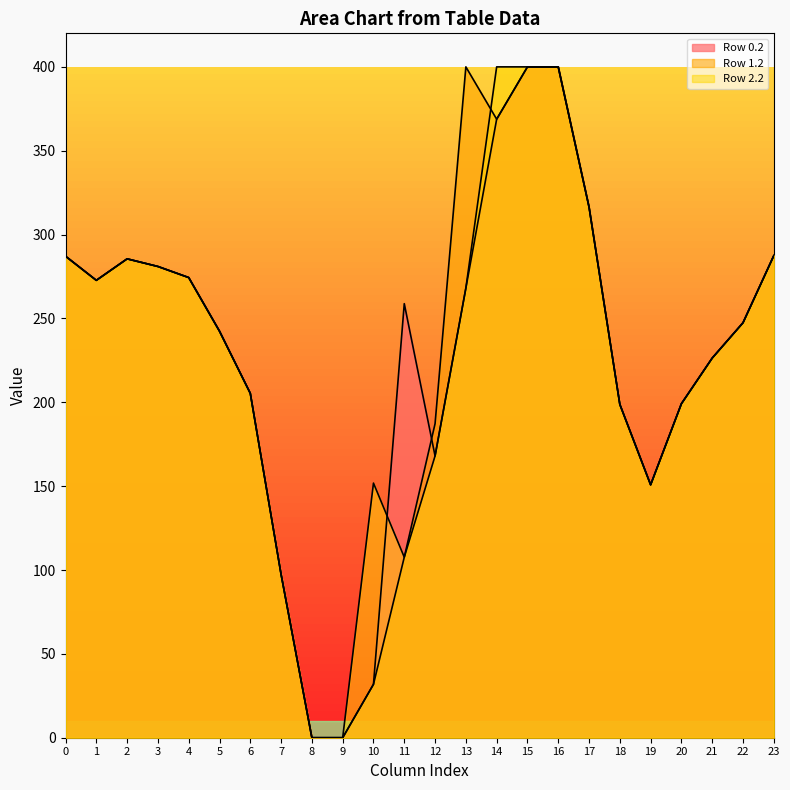

Which series changed the most between 7 and 23?

Row 0.2